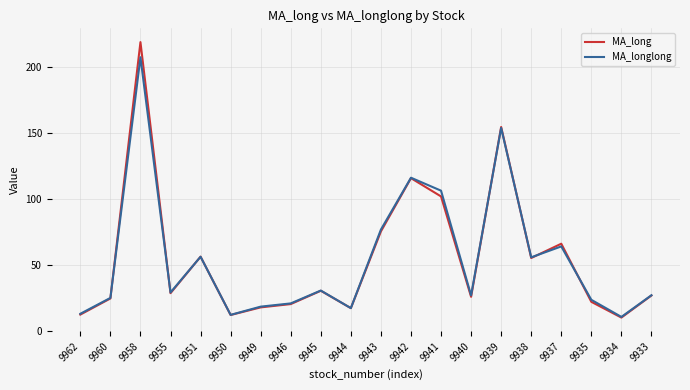

Which category has the highest value in the MA_longlong series?

9958